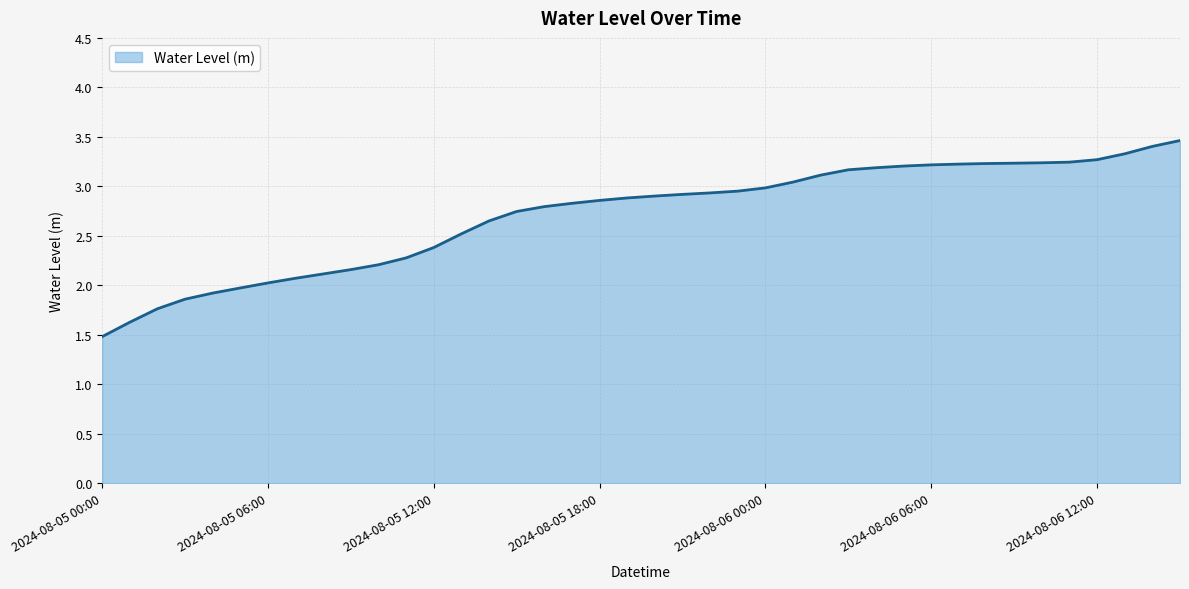

What is the difference between the maximum and minimum values?

2.0